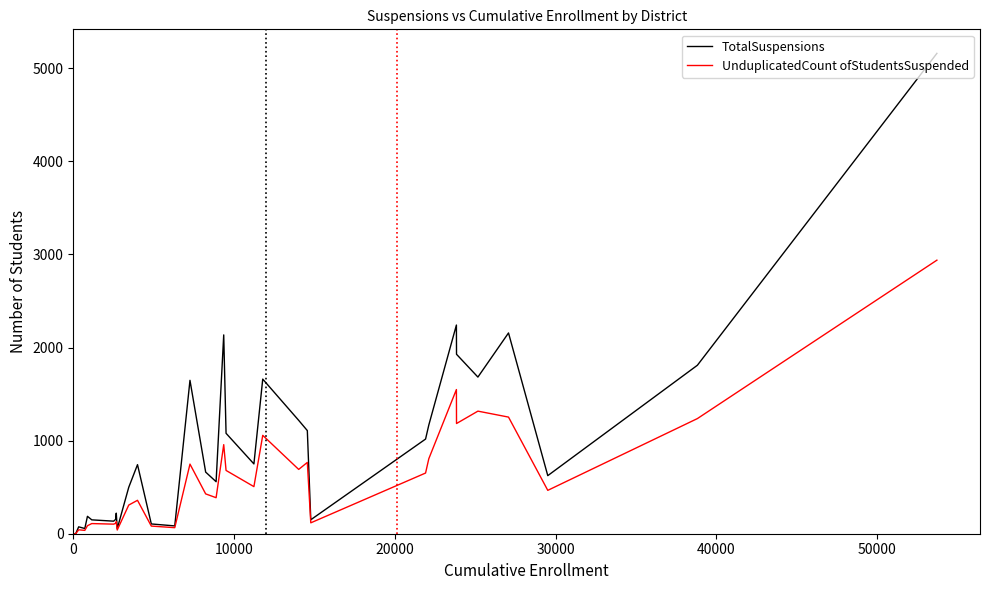

At how many categories does at least one series exceed 1552?

9